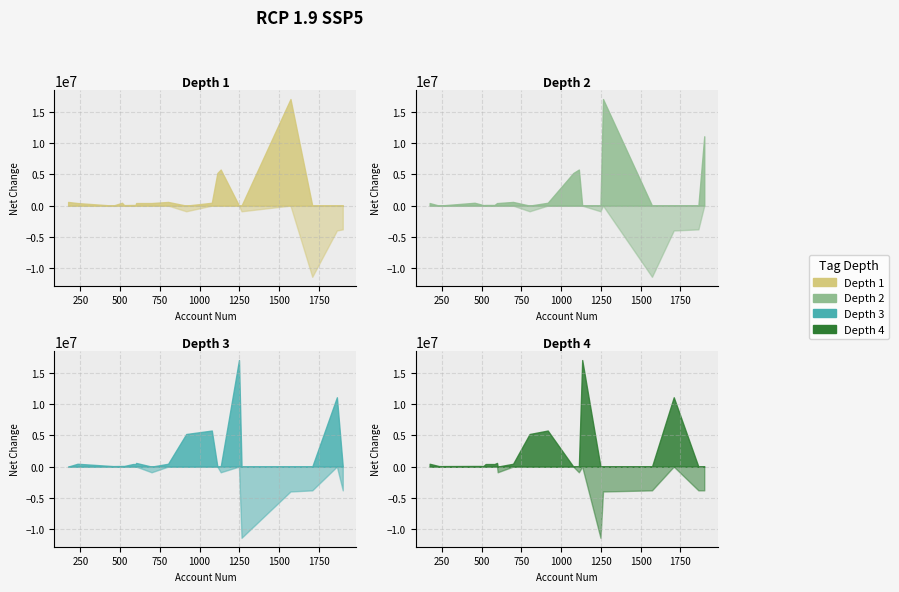

How many categories are shown in the chart?

20